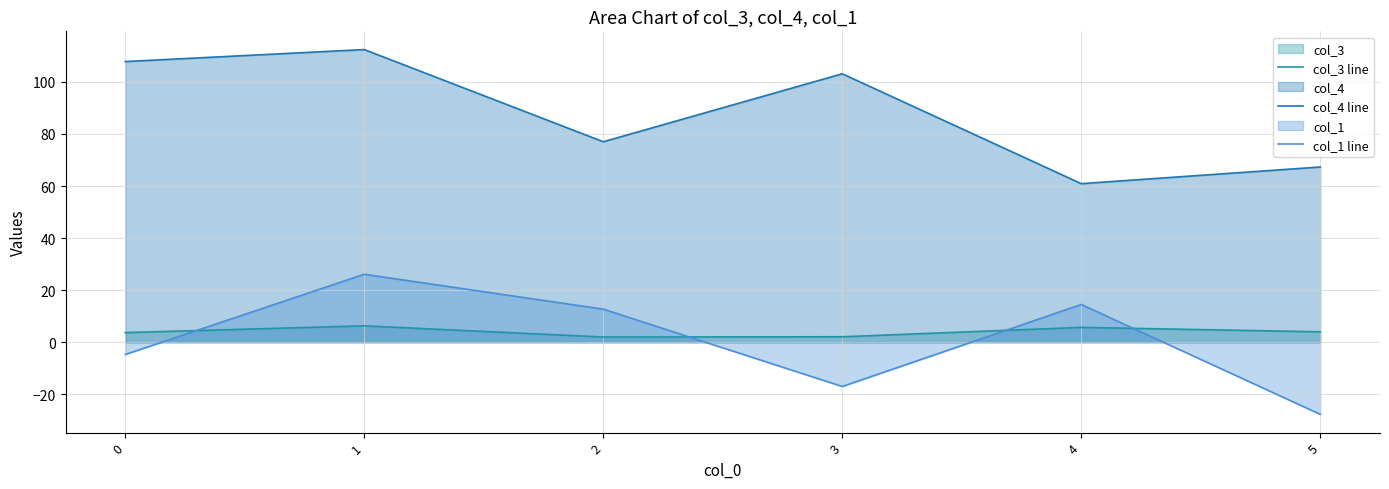

True or false: col_3 line and col_4 line cross at least once.

False